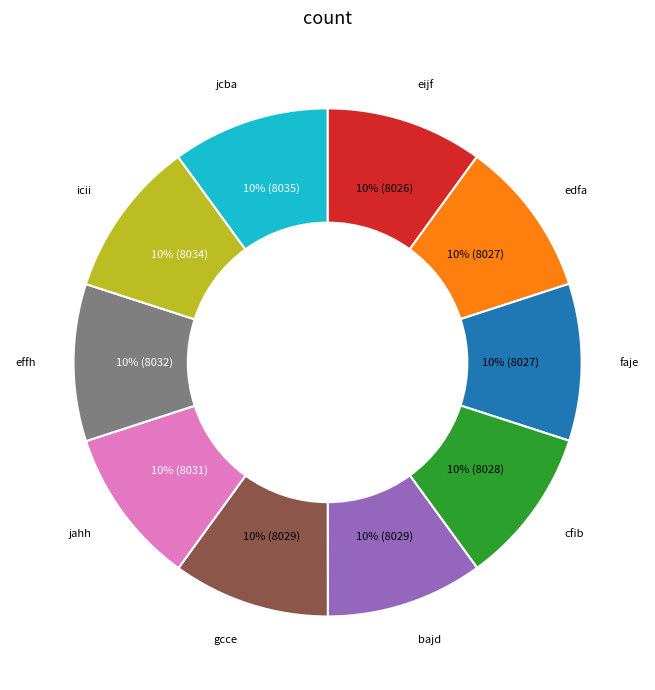

To the nearest percent, what is the average slice percentage?

10%